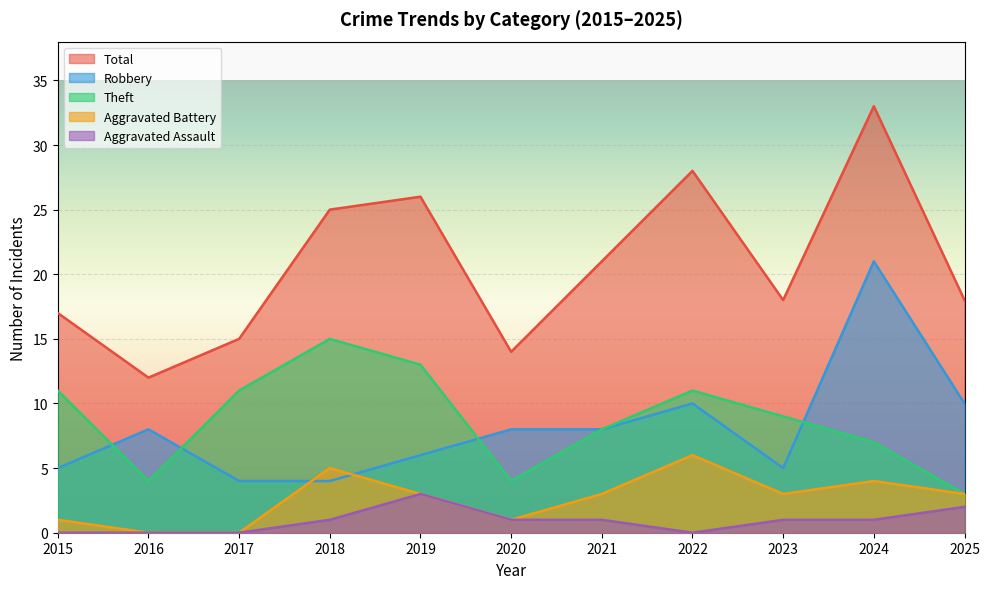

What are all the series names shown in the legend?

Total, Robbery, Theft, Aggravated Battery, Aggravated Assault